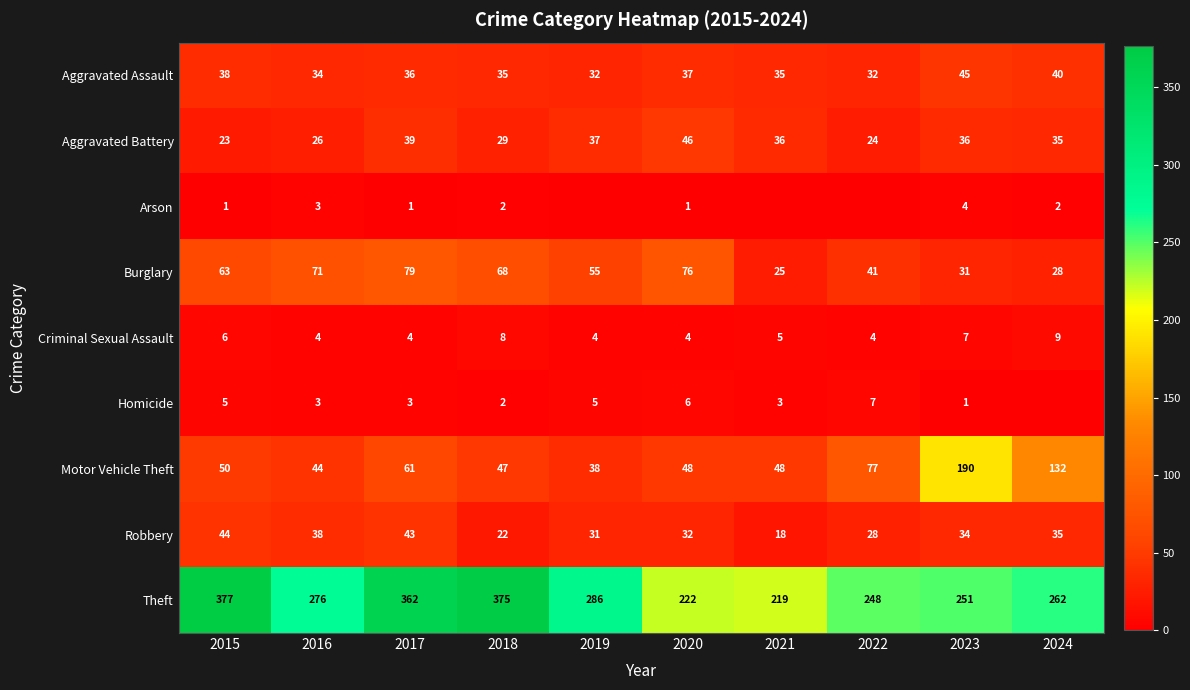

What is the difference between the highest and lowest values at 2016?

273